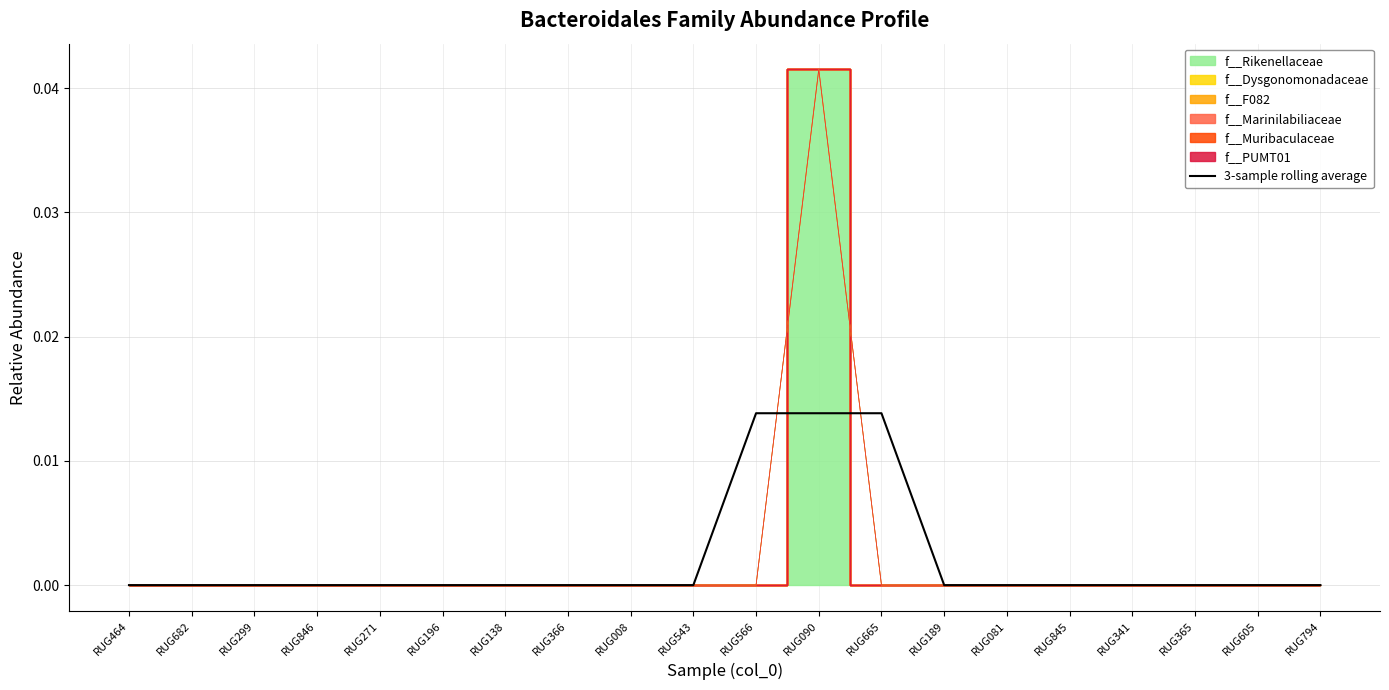

How many positive values are there?

3